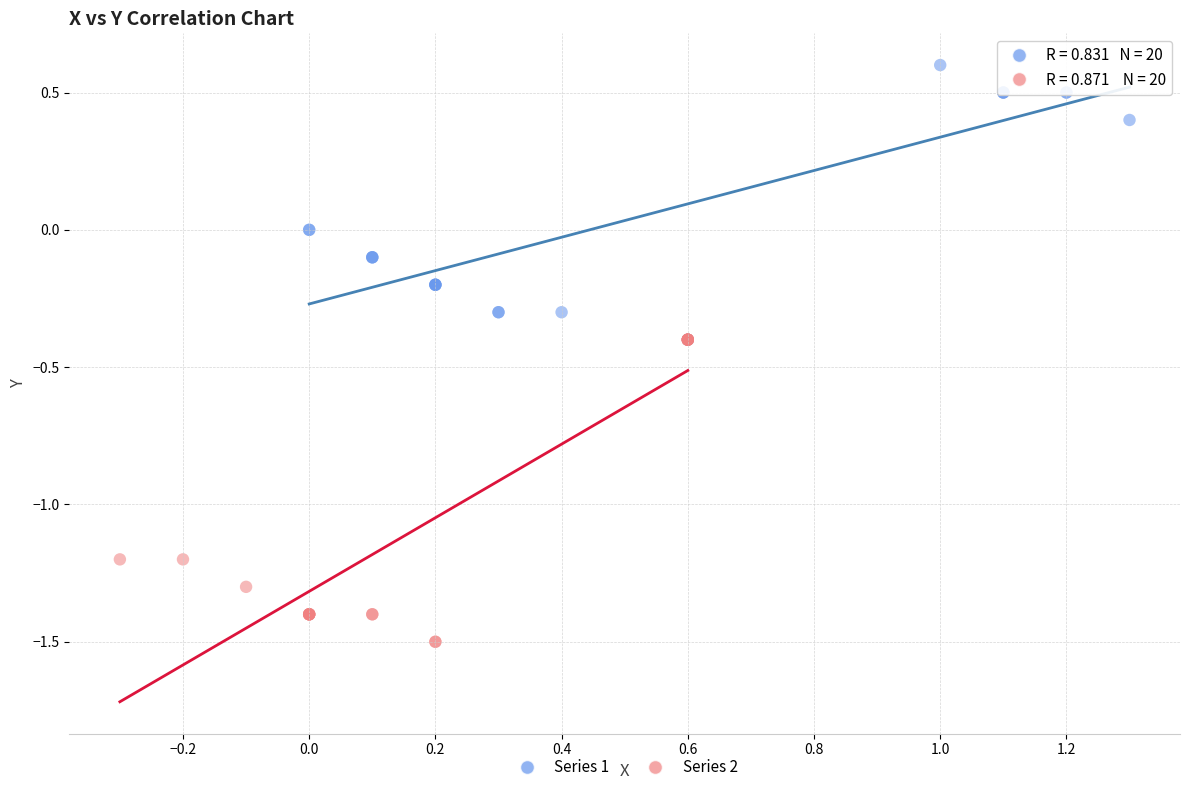

Which series has the widest spread of Y values?

Series 2